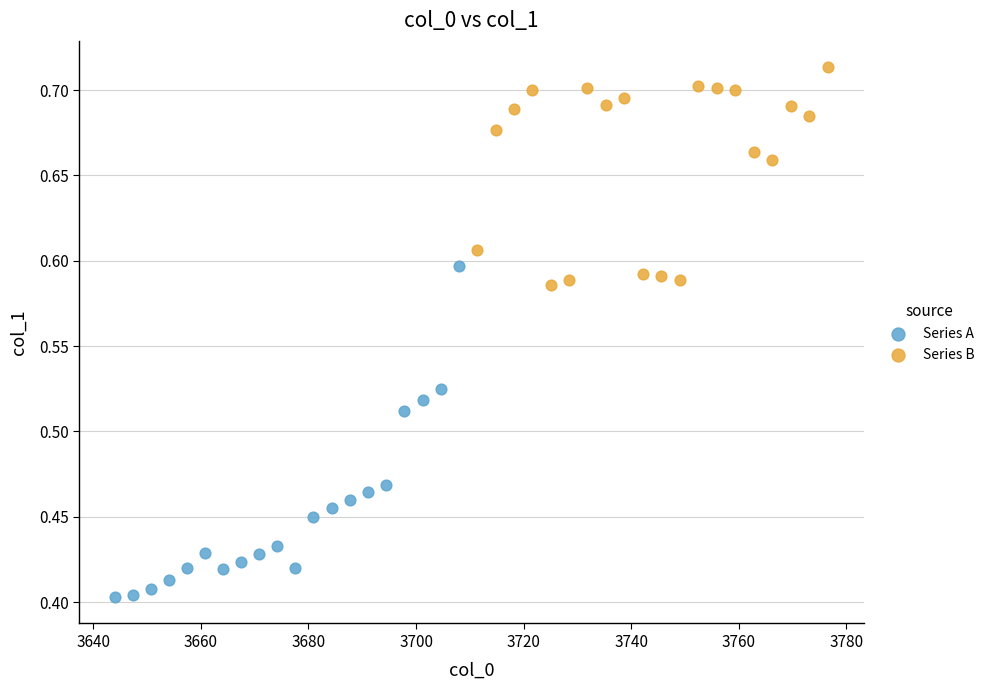

Which series contains the highest Y value?

Series B